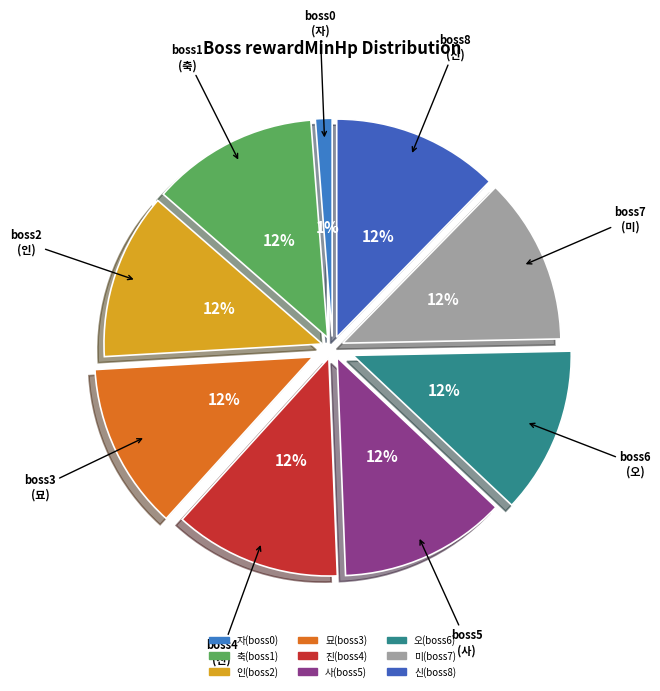

Count the number of slices in the pie.

9